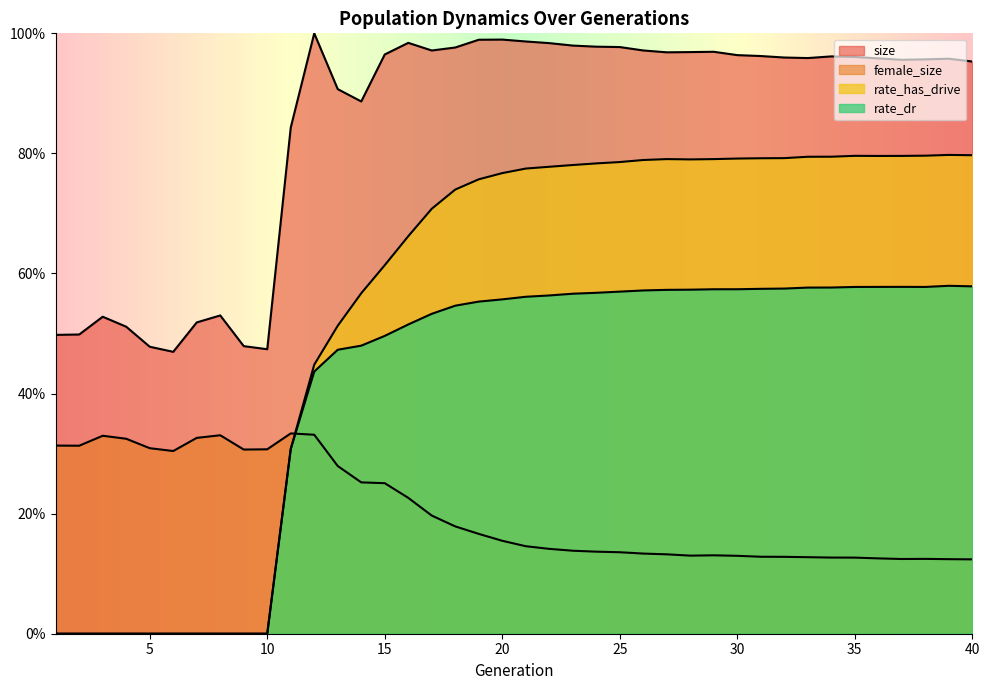

Is it true that rate_dr equals 0.0 at 7?

True